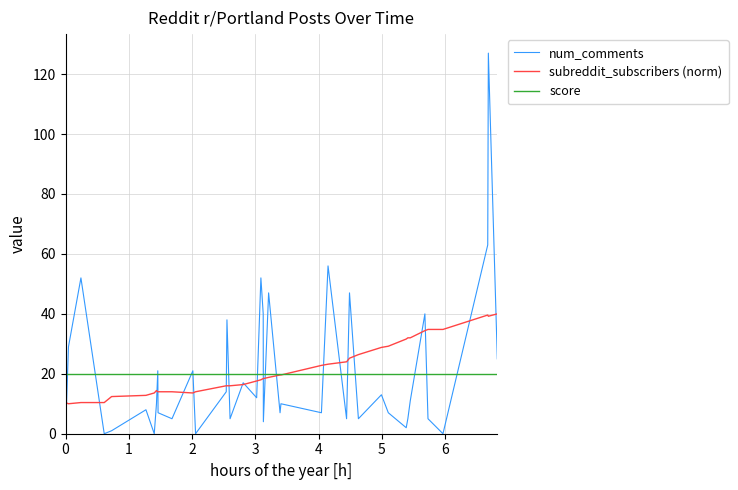

True or false: num_comments and subreddit_subscribers (norm) intersect in this chart.

True